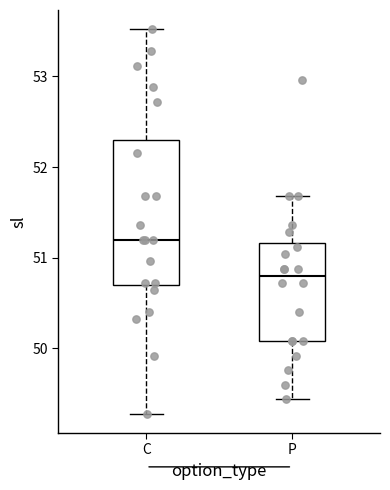

Reading left to right, transcribe this box plot: for each box, give where its median line is, the range the box spans, and where its two whiskers end, as read against the y-axis. The values are not printed on the chart, so give them approximately, as read against the axis.

C: median 51.2, box 50.7 to 52.3, whiskers 49.3 to 53.5
P: median 50.8, box 50.1 to 51.2, whiskers 49.4 to 51.7